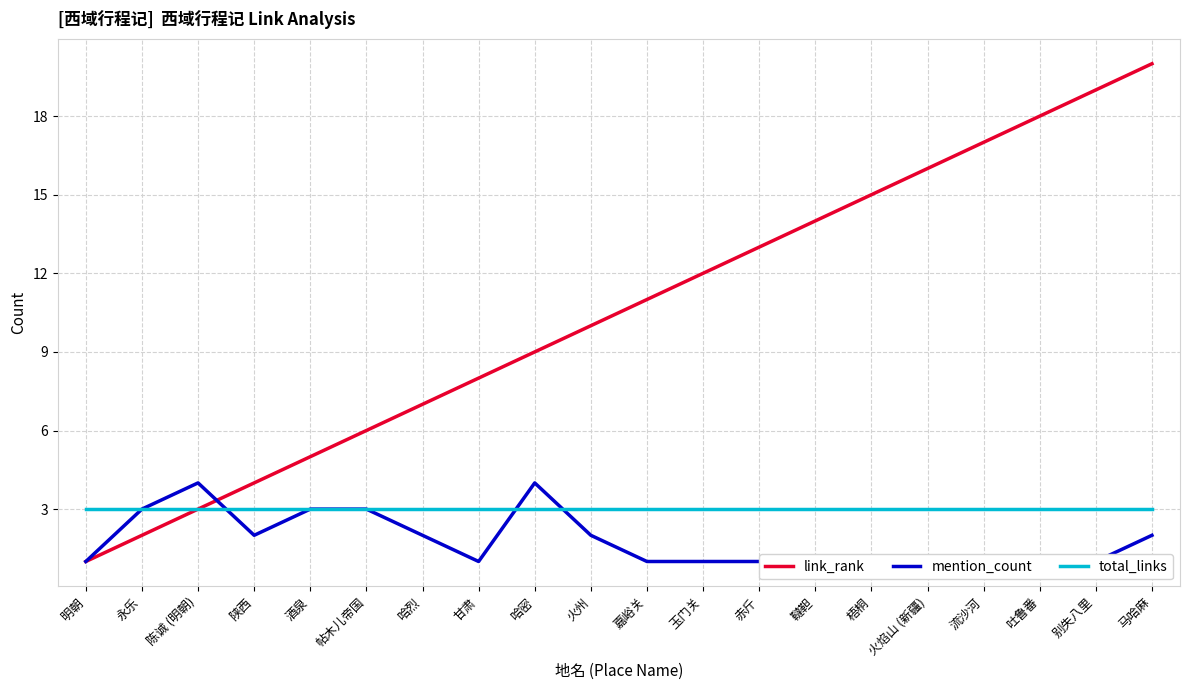

How many mention_count values are between 1 and 3?

18